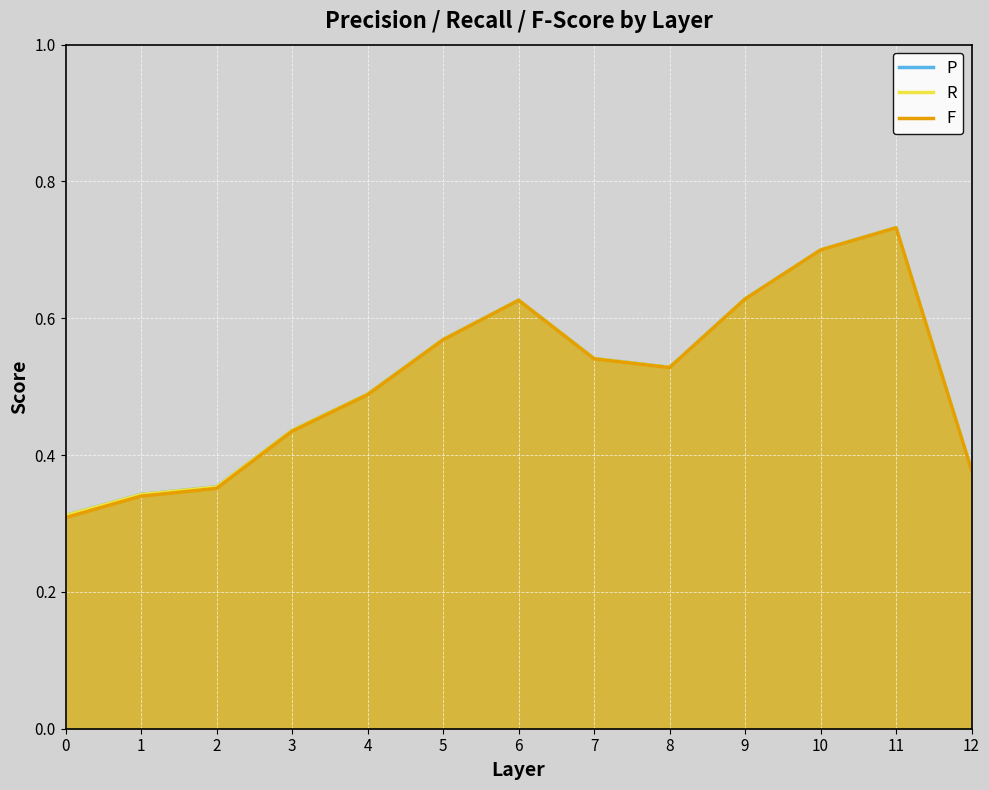

What is the approximate value of R at 4?

0.5